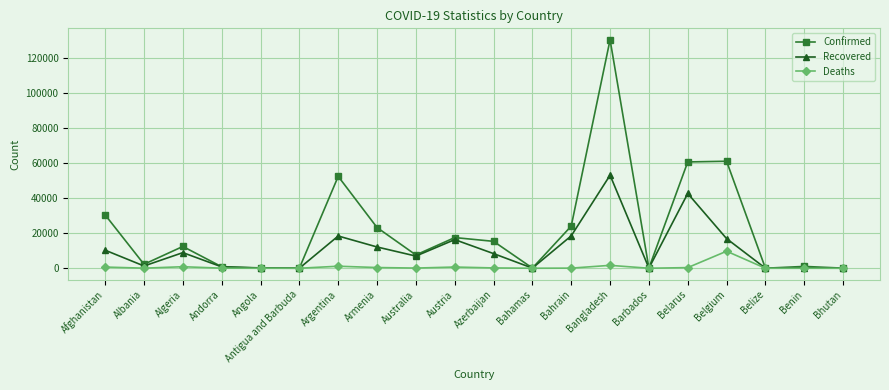

What is the label of the 17th point from the left?

Belgium